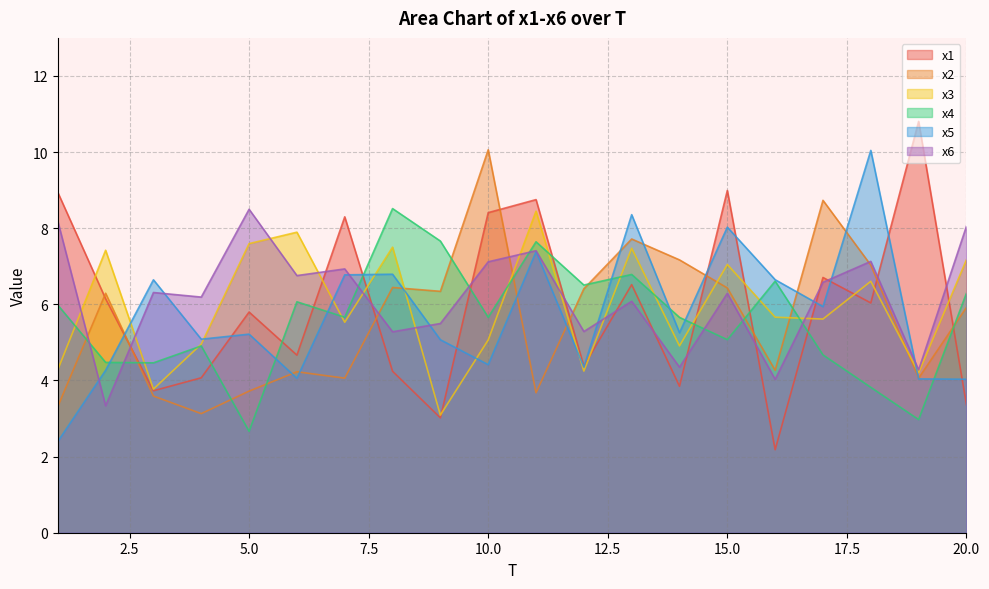

The value of x5 at 11 is 7.4. True or false?

True